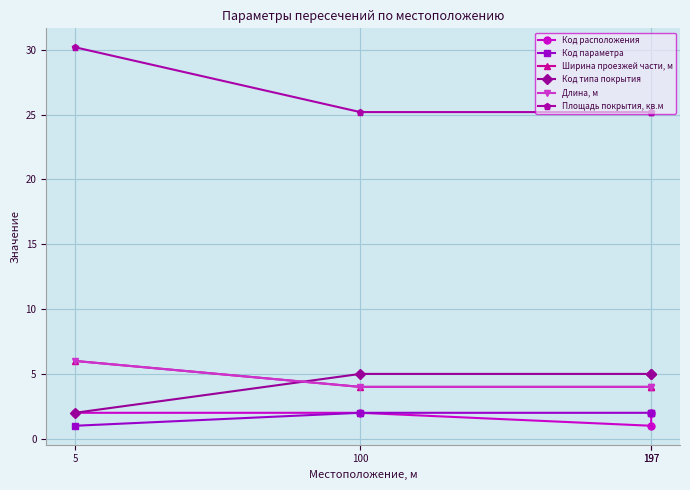

List the series in order of their peak value, lowest first.

Код расположения, Код параметра, Код типа покрытия, Ширина проезжей части, м, Длина, м, Площадь покрытия, кв.м